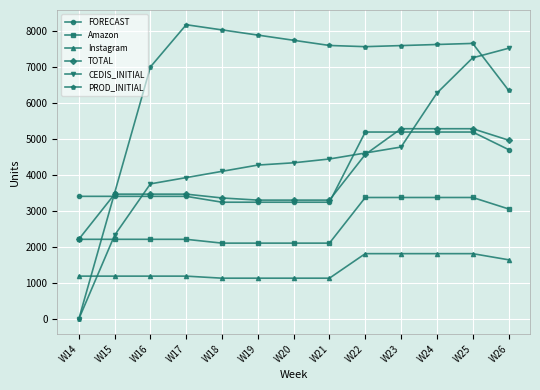

At which category is the sum across all series the highest?

W25